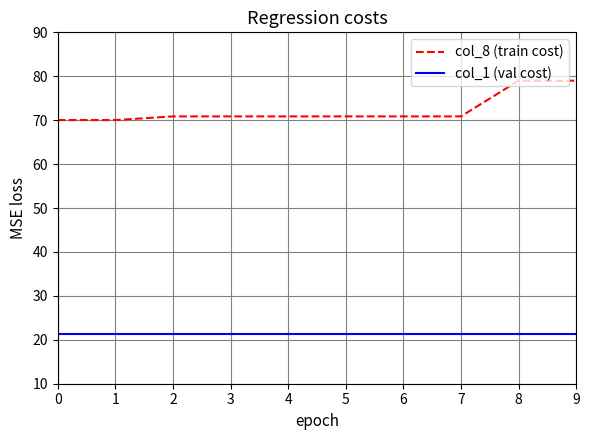

Reading left to right, list all the values displayed in this chart.

col_8 (train cost): 70.0	70.0	70.9	70.9	70.9	70.9	70.9	70.9	79.0	79.0
col_1 (val cost): 21.3	21.3	21.3	21.3	21.3	21.3	21.3	21.3	21.3	21.3